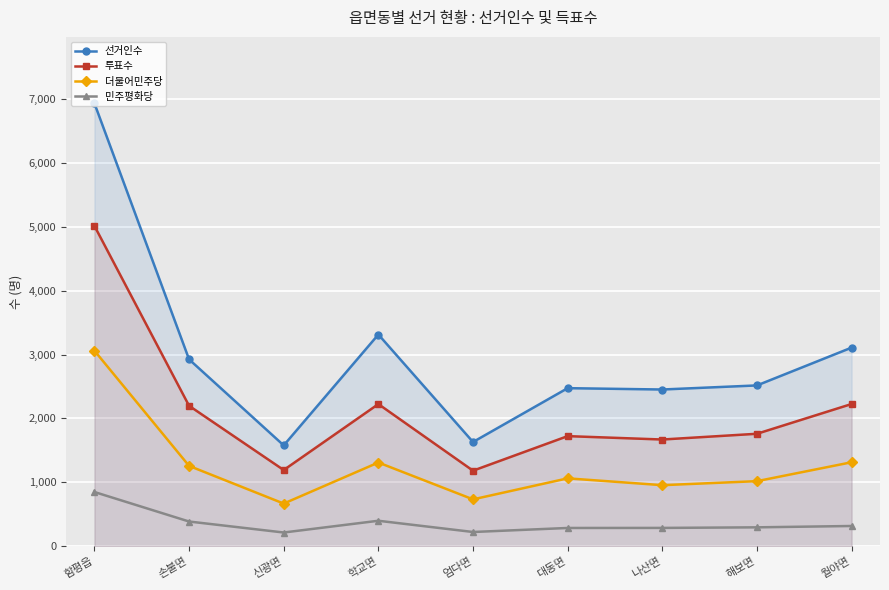

True or false: 더불어민주당 has more than 2 points higher than both neighbors.

False